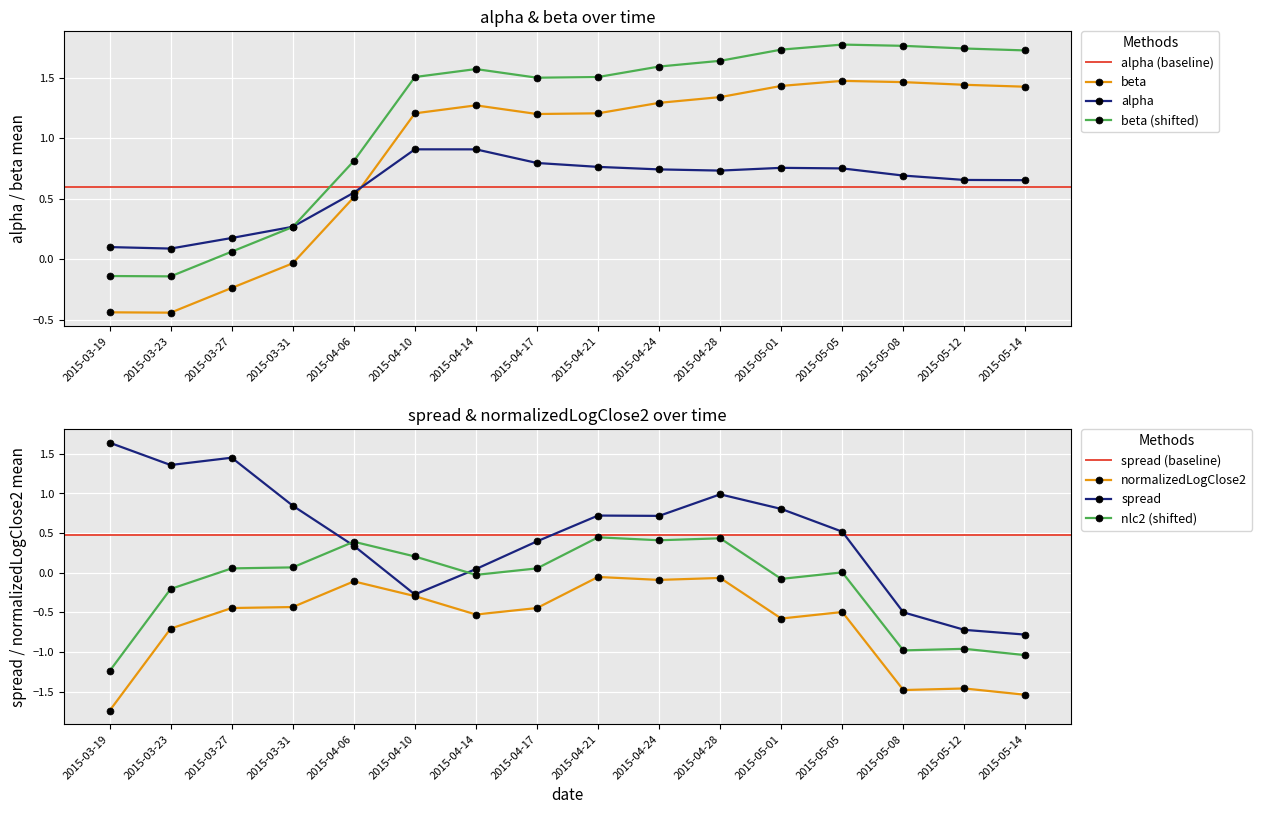

True or false: beta (shifted) and beta intersect in this chart.

False